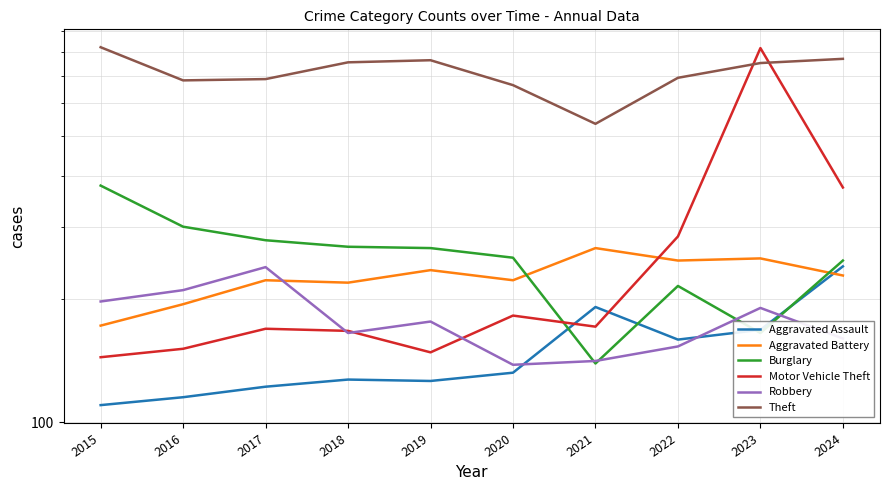

The Theft series shows 753 at 2023. True or false?

True